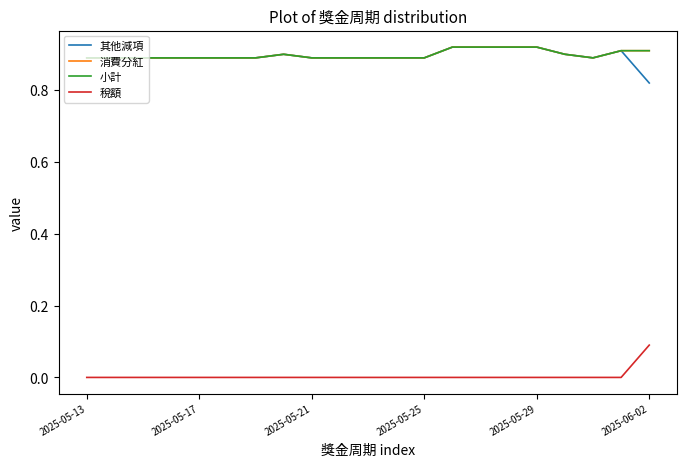

Which category has the lowest value in the 小計 series?

2025-05-13